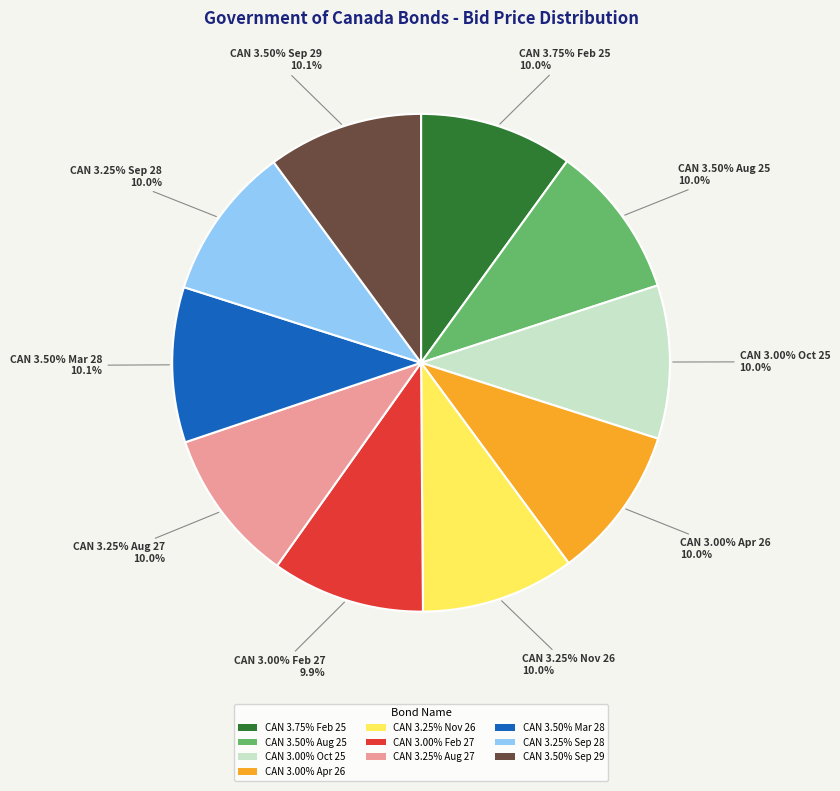

How much of the chart is everything except CAN 3.50% Aug 25?

90.0%